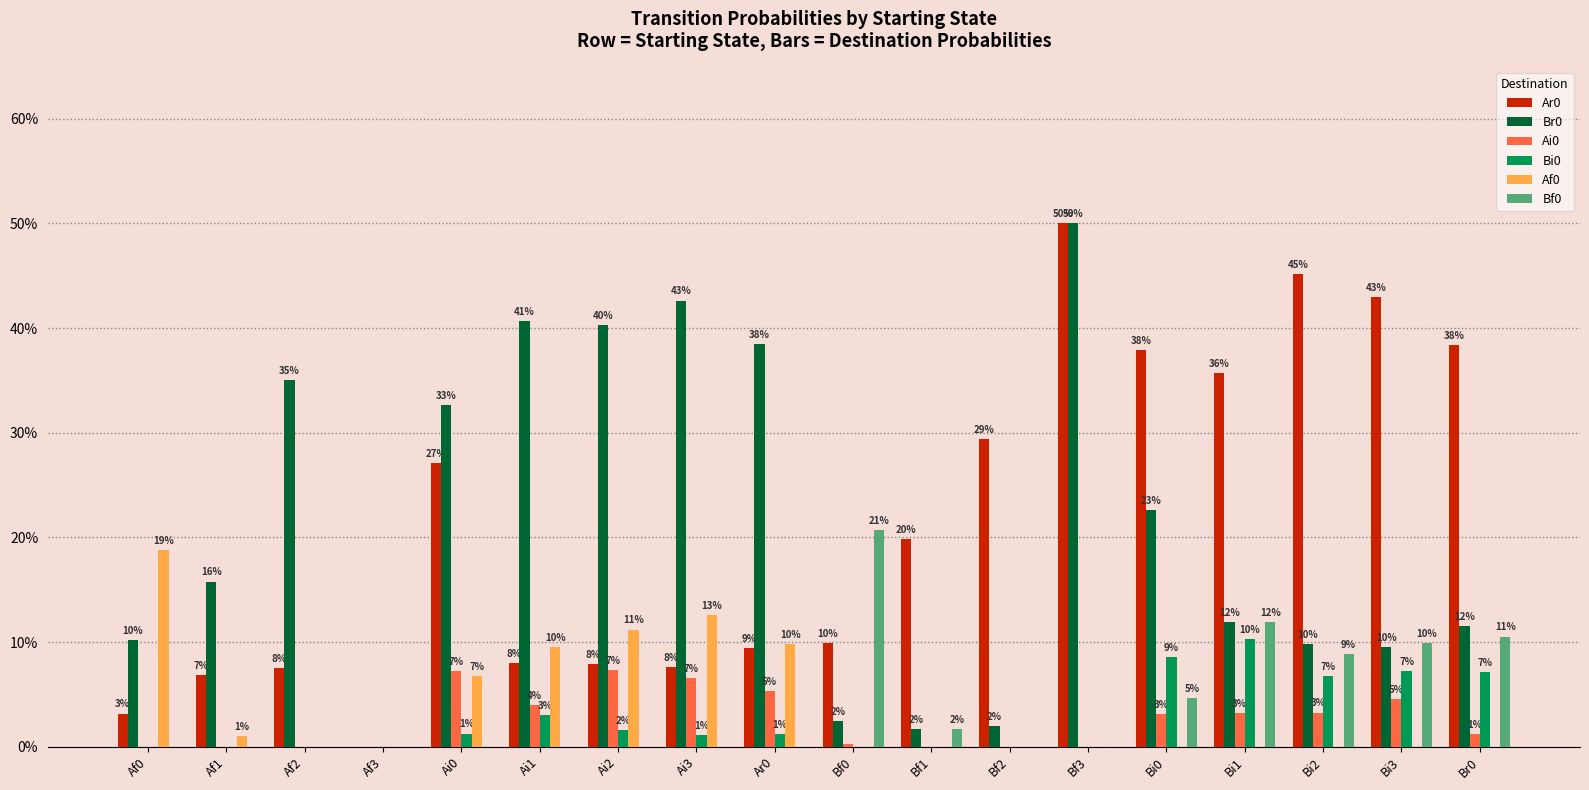

Are the bars grouped side by side (vs. stacked)?

Yes